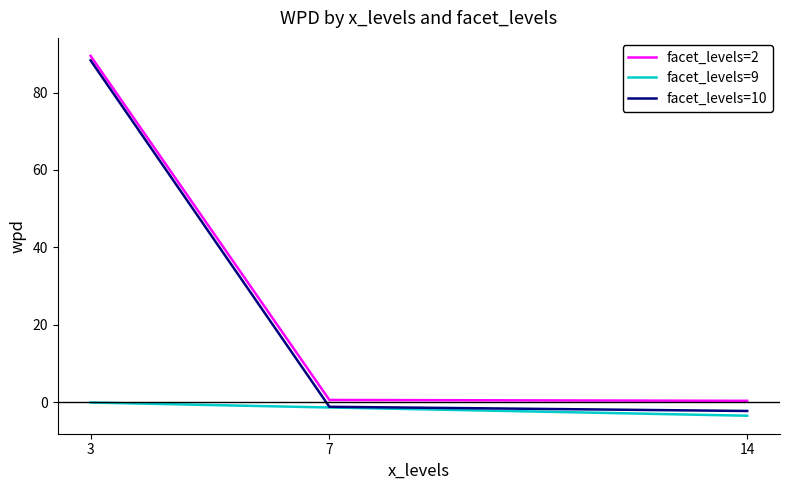

The facet_levels=10 series shows 88.3 at 3. True or false?

True